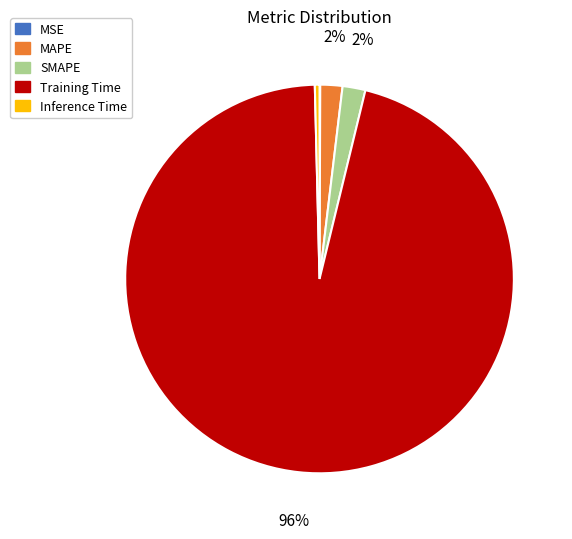

Which slice is the largest?

Training Time